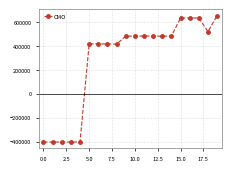

What is the difference between the maximum and minimum values?

1056607.9